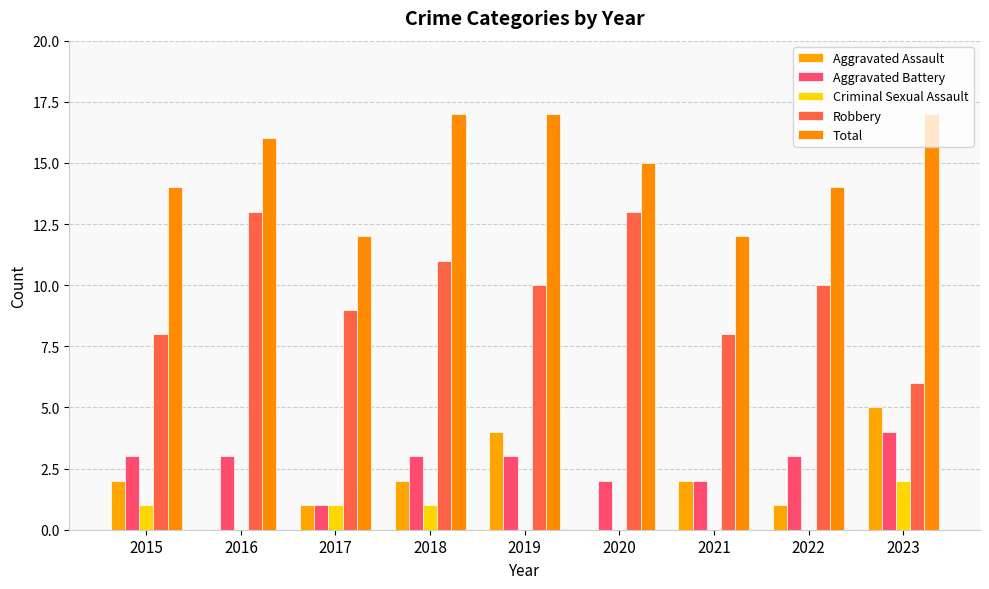

What is the value of the Aggravated Battery bar at the 3rd from the left?

1